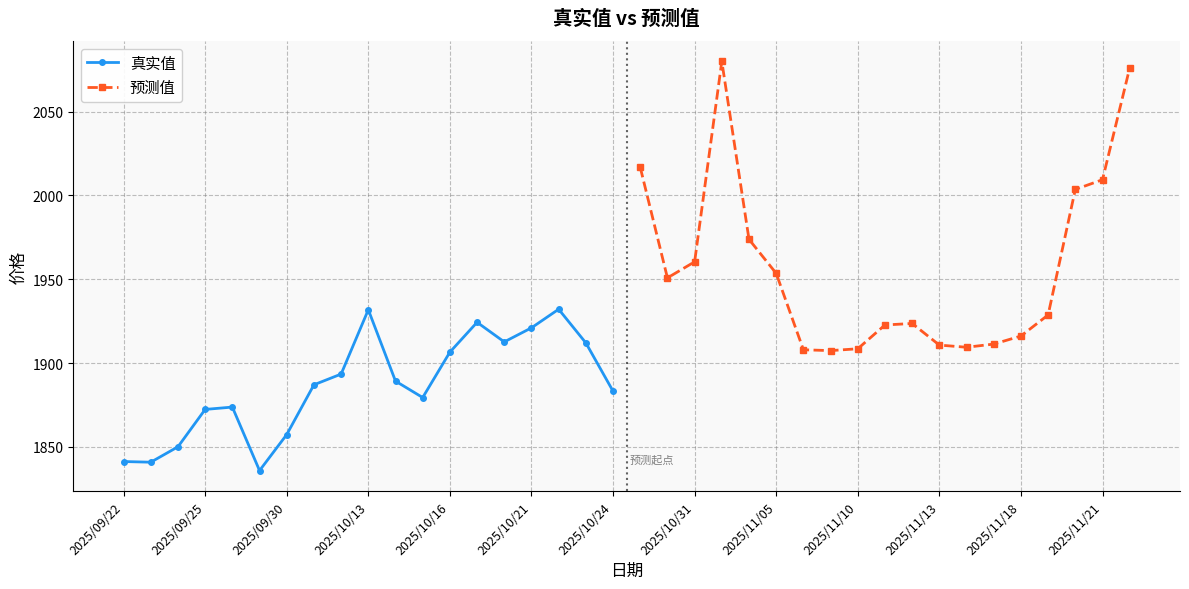

Where is 真实值 nearest to the value 1883?

2025/10/24